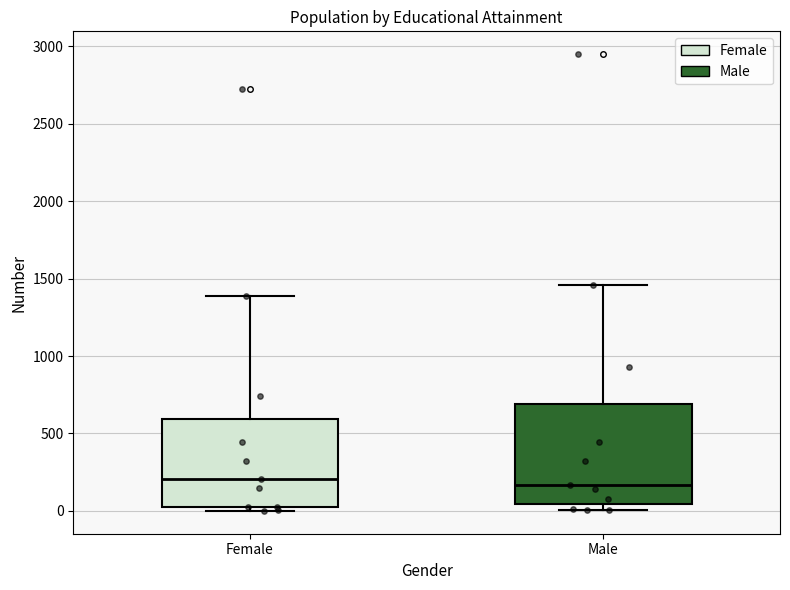

Where is the lower edge of the box for Male on the y-axis? The values are not printed on the chart, so give them approximately, as read against the axis.

50